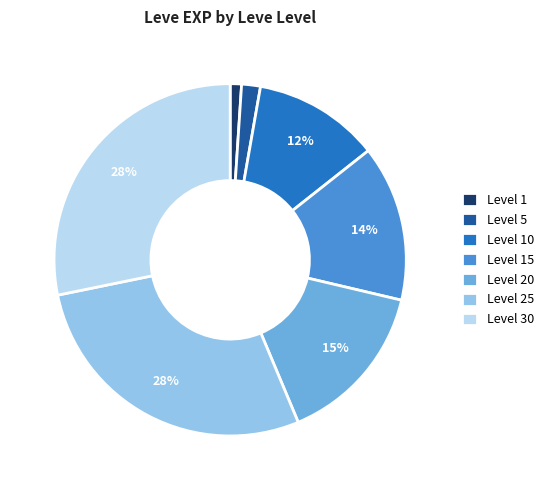

Is there any slice that represents more than half of the pie?

No